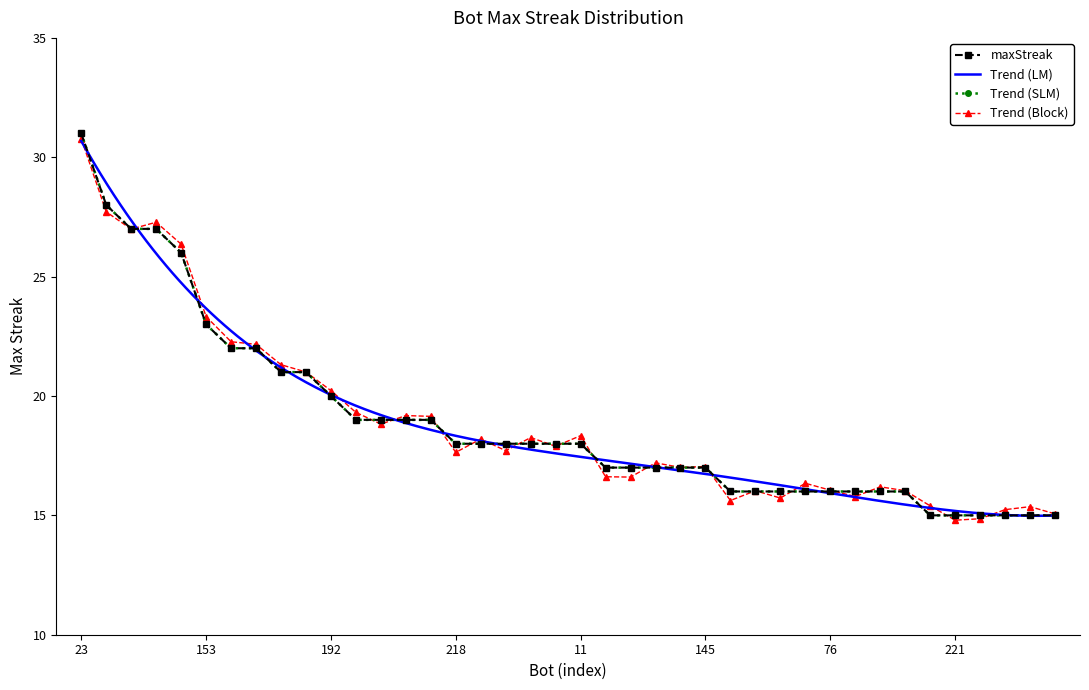

Where does the data first go above 18?

23